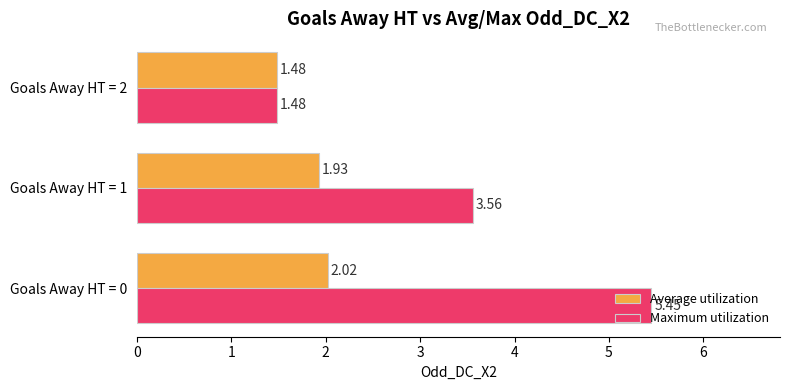

Which series changed the most between Goals Away HT = 0 and Goals Away HT = 2?

Maximum utilization